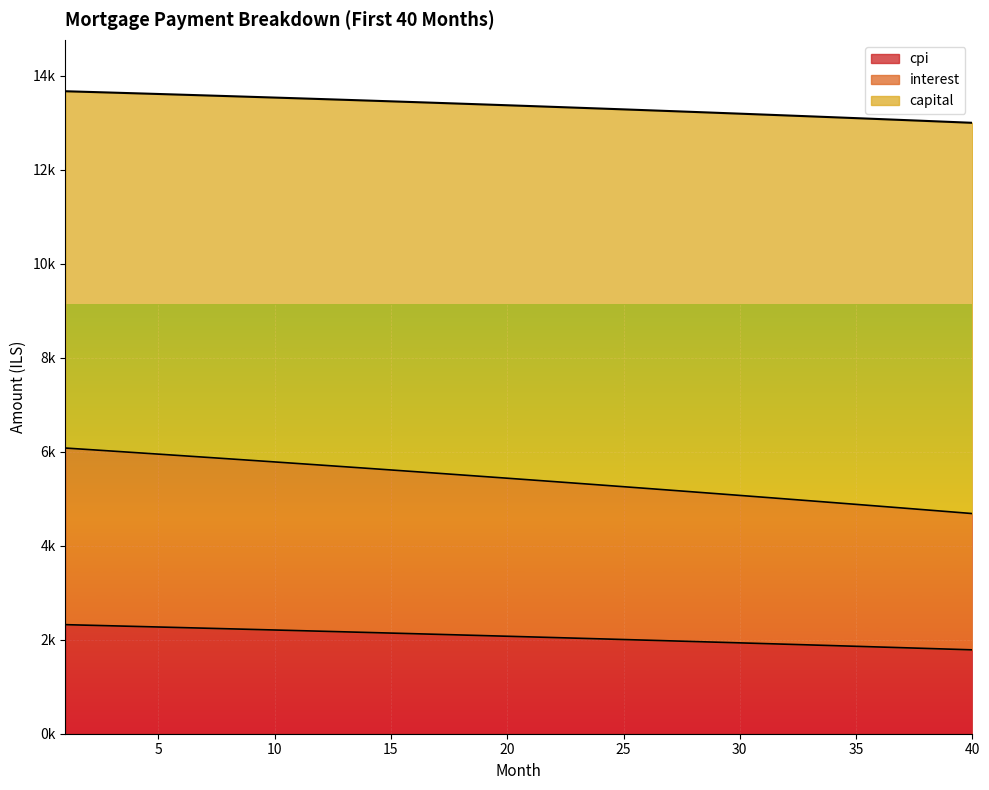

True or false: capital has more than 0 interior local peaks.

False